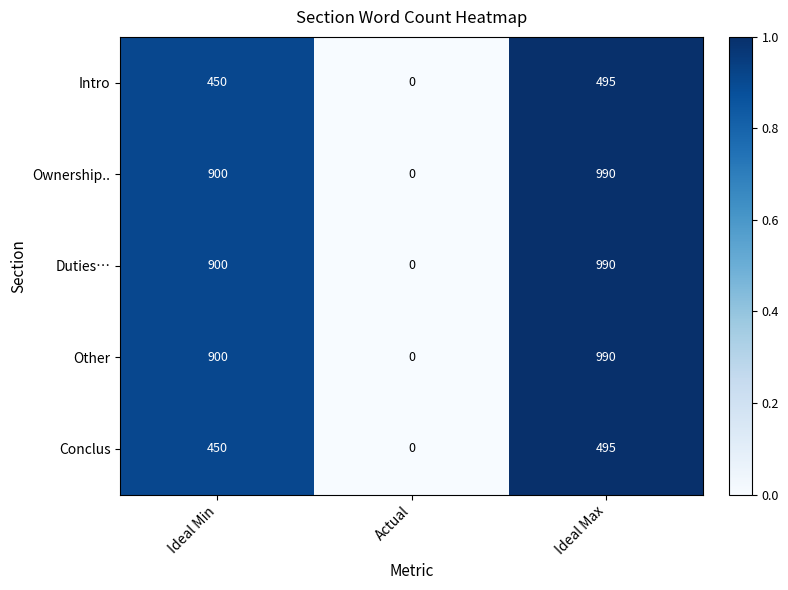

List the labels in order of Intro value, smallest first.

Actual, Ideal Min, Ideal Max